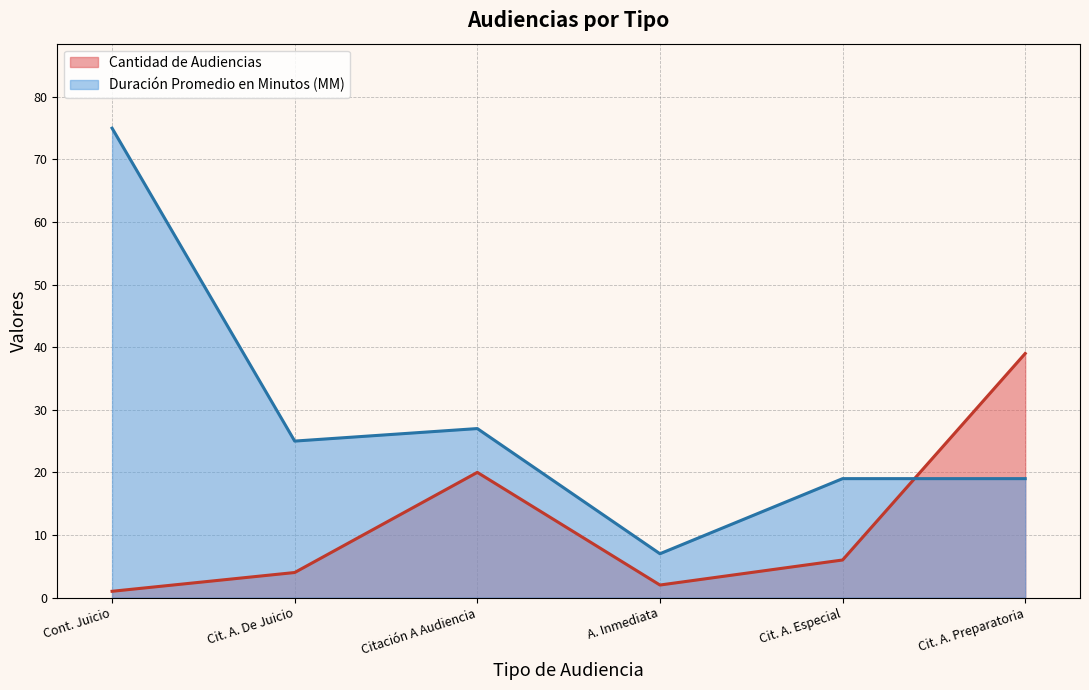

What is the difference between the maximum and minimum values in the Duración Promedio en Minutos (MM) series?

68